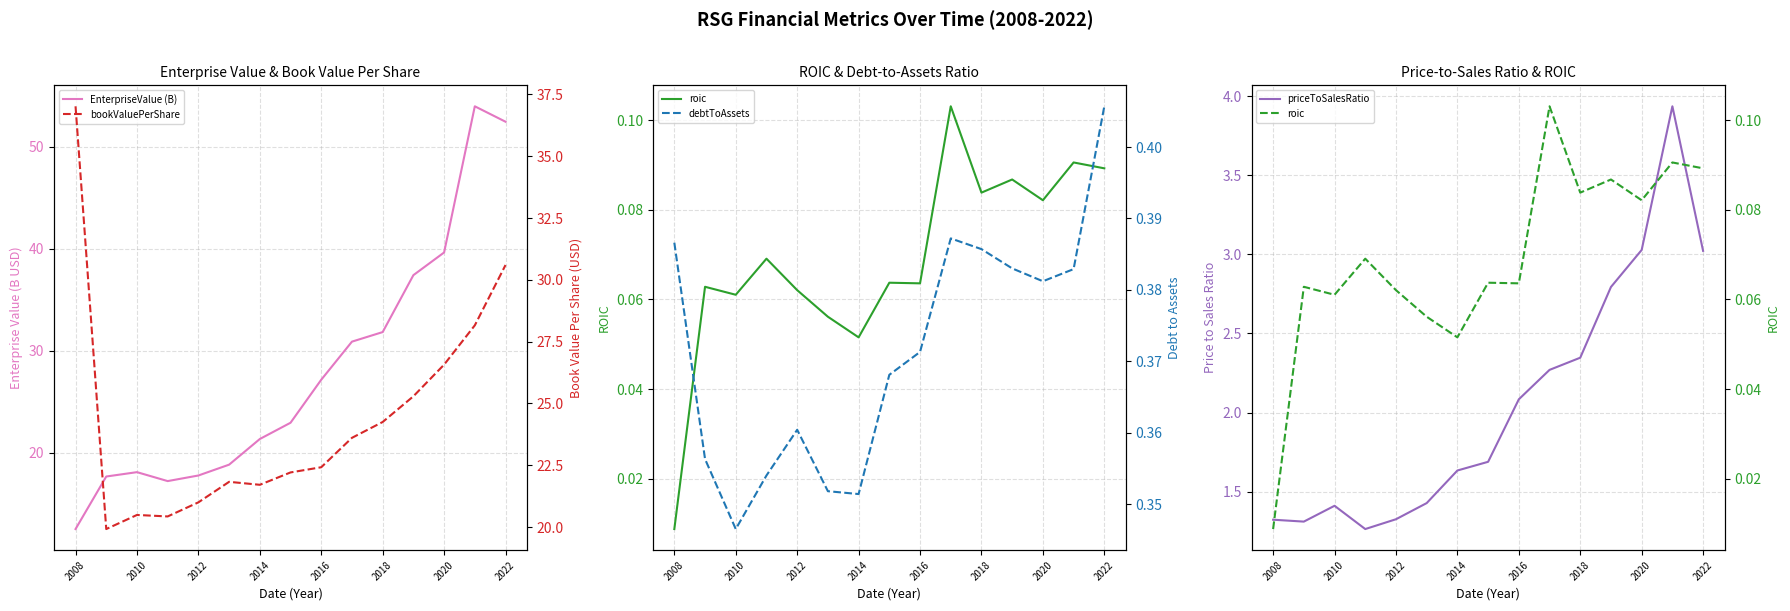

Reading right to left, transcribe all the data shown in this chart.

EnterpriseValue (B): 52.5	54.0	39.6	37.4	31.8	30.9	27.2	22.9	21.3	18.8	17.8	17.2	18.1	17.7	12.5
roic: 0.1	0.1	0.1	0.1	0.1	0.1	0.1	0.1	0.1	0.1	0.1	0.1	0.1	0.1	0.0
priceToSalesRatio: 3.0	3.9	3.0	2.8	2.3	2.3	2.1	1.7	1.6	1.4	1.3	1.3	1.4	1.3	1.3
bookValuePerShare: 30.6	28.2	26.6	25.3	24.2	23.6	22.4	22.2	21.7	21.8	21.0	20.4	20.5	19.9	37.0
debtToAssets: 0.4	0.4	0.4	0.4	0.4	0.4	0.4	0.4	0.4	0.4	0.4	0.4	0.3	0.4	0.4